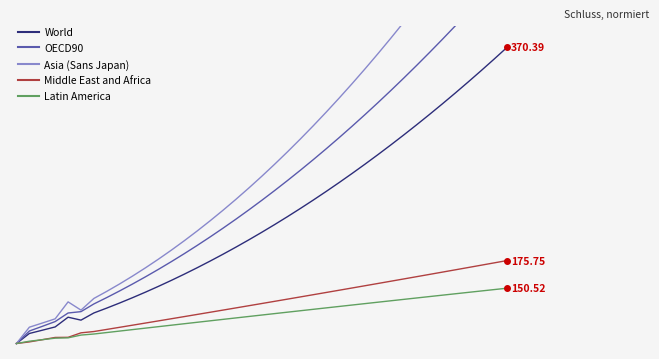

Which series has the widest spread of values?

Asia (Sans Japan)